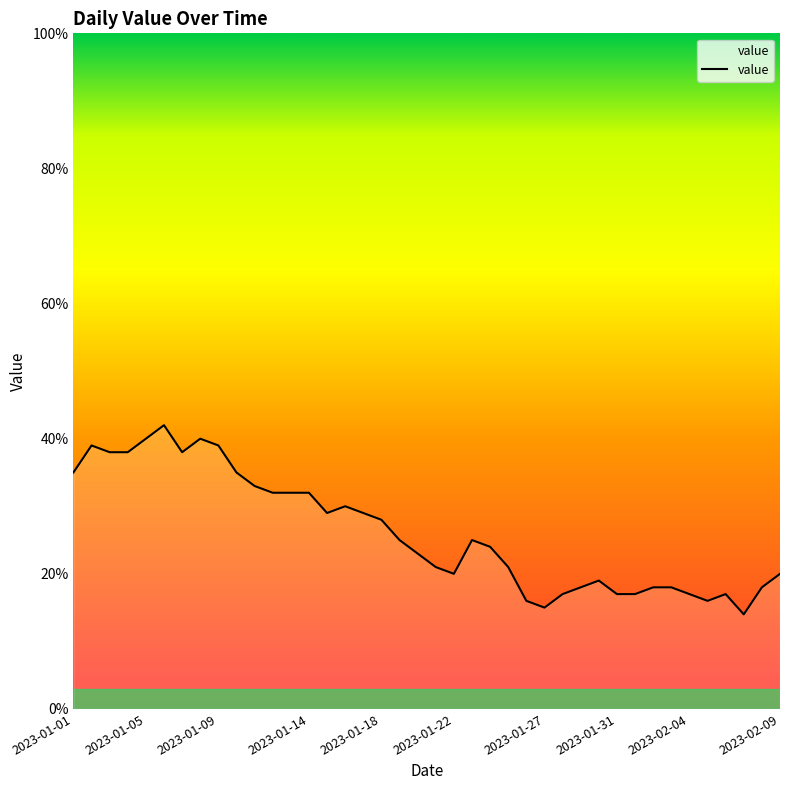

What is the sum of all values?

1045